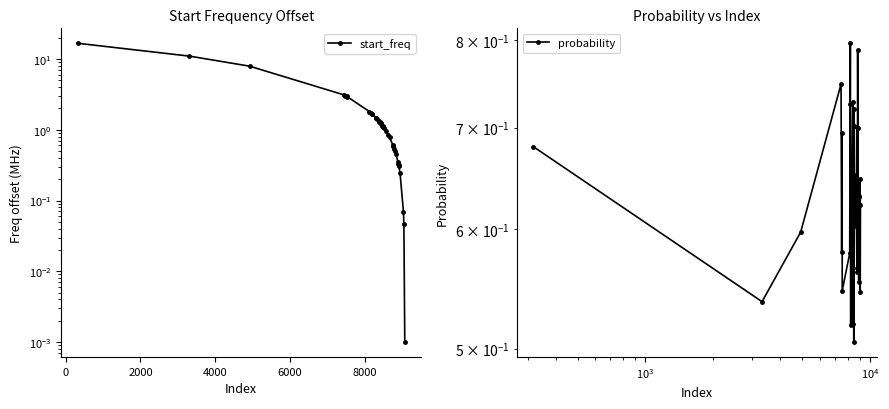

The probability series shows 0.3 at 19. True or false?

False